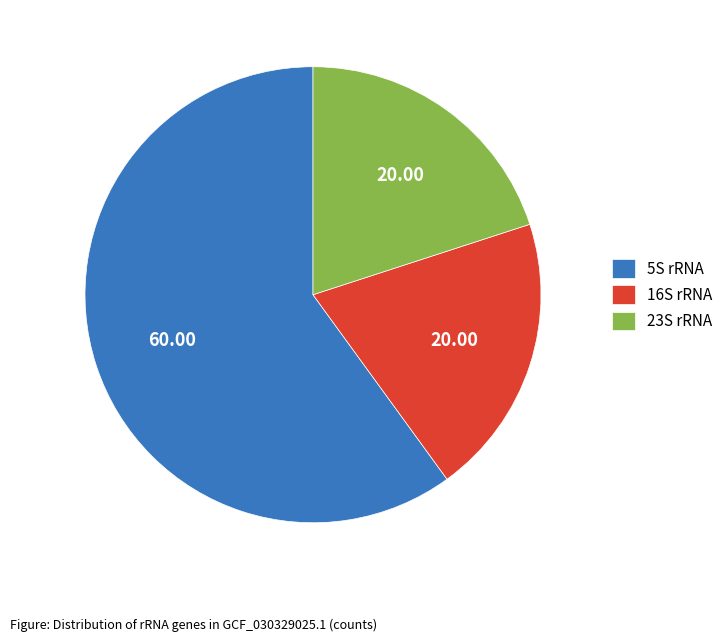

Does 23S rRNA account for over 50% of the chart?

No